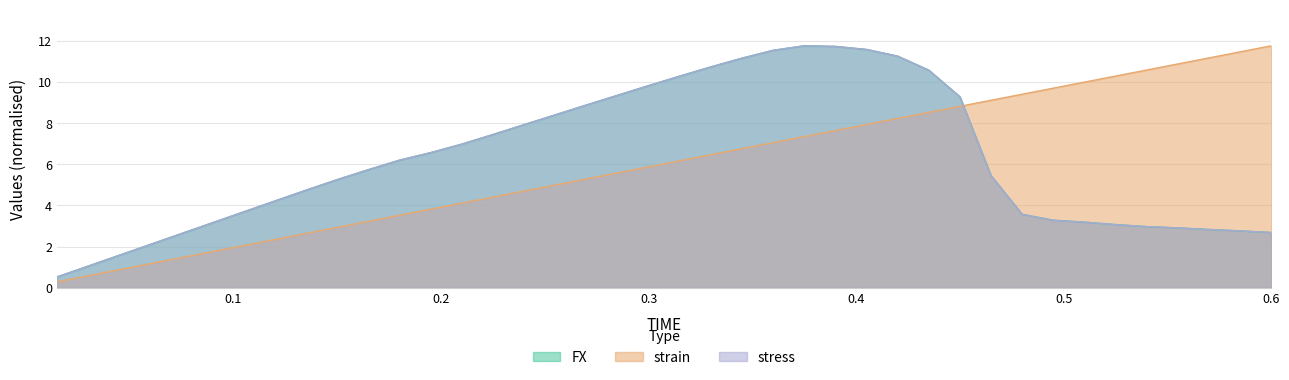

How many distinct data groups are displayed?

3